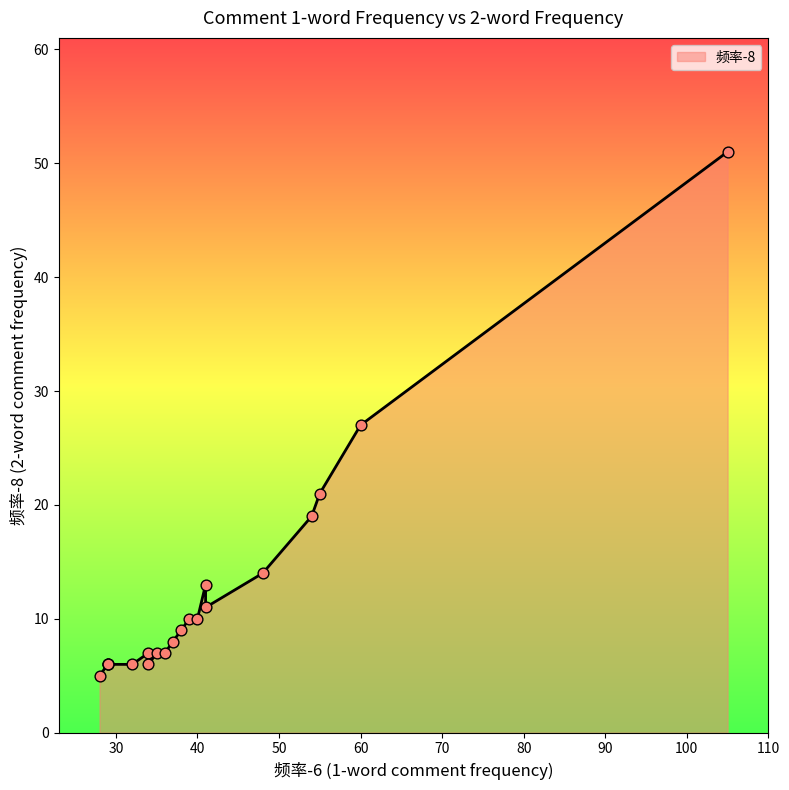

Which has a higher value, 29 or 41?

41